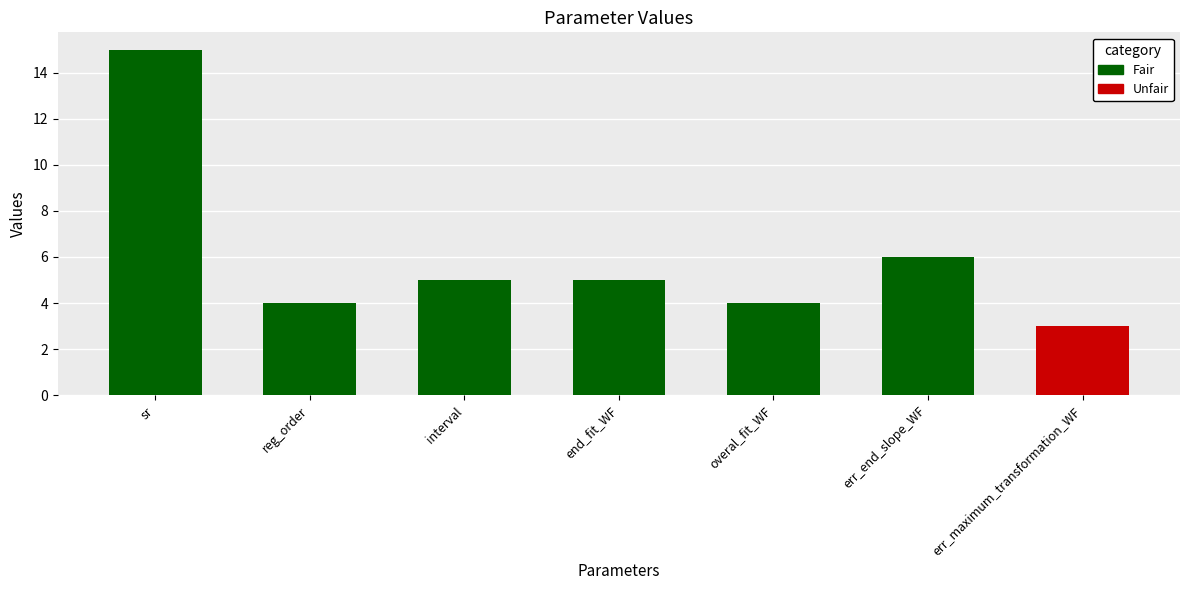

What position from the right is interval?

5